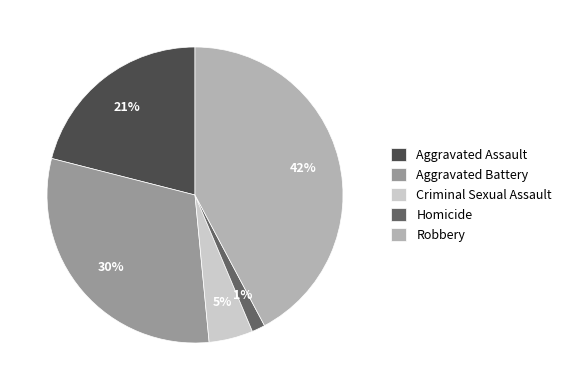

How many slices are in this pie chart?

5